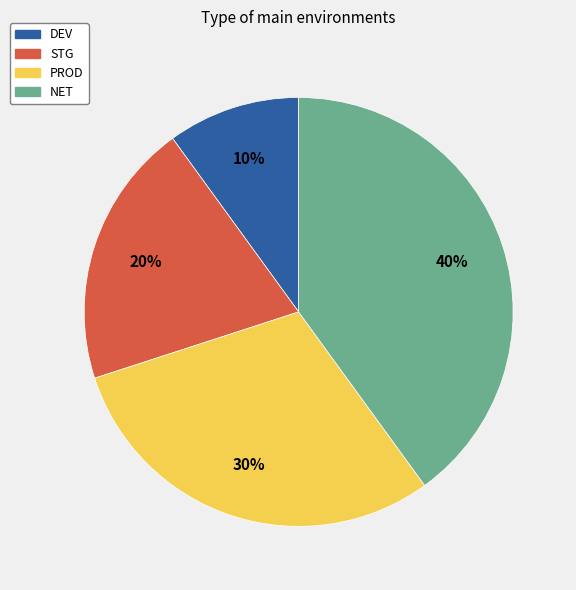

How many slices are in this pie chart?

4